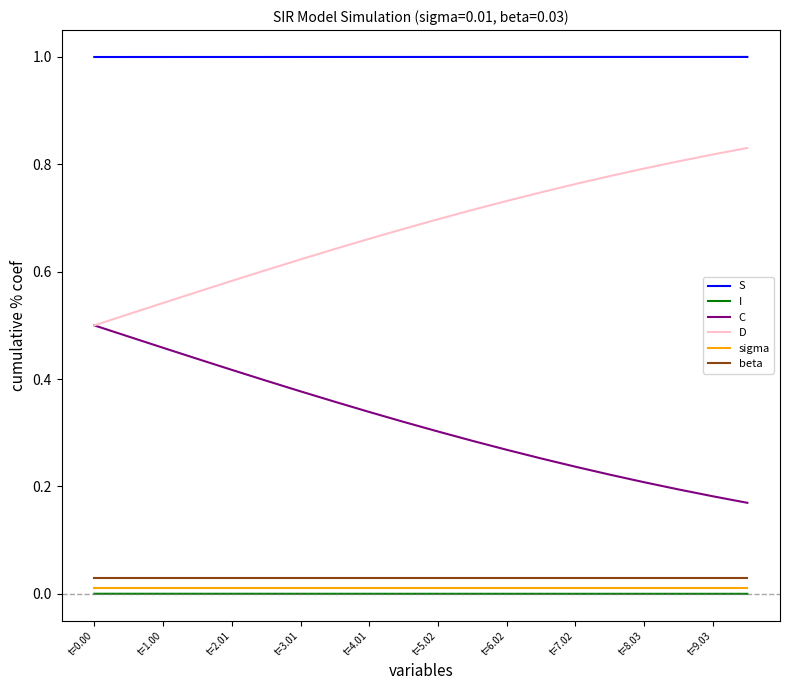

At how many categories does at least one series exceed 0?

20